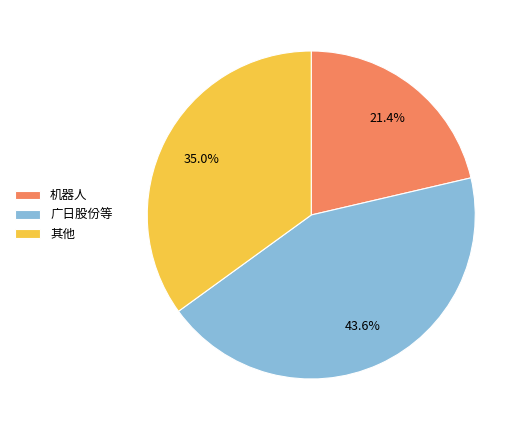

What percentage is NOT represented by 广日股份等?

56.4%